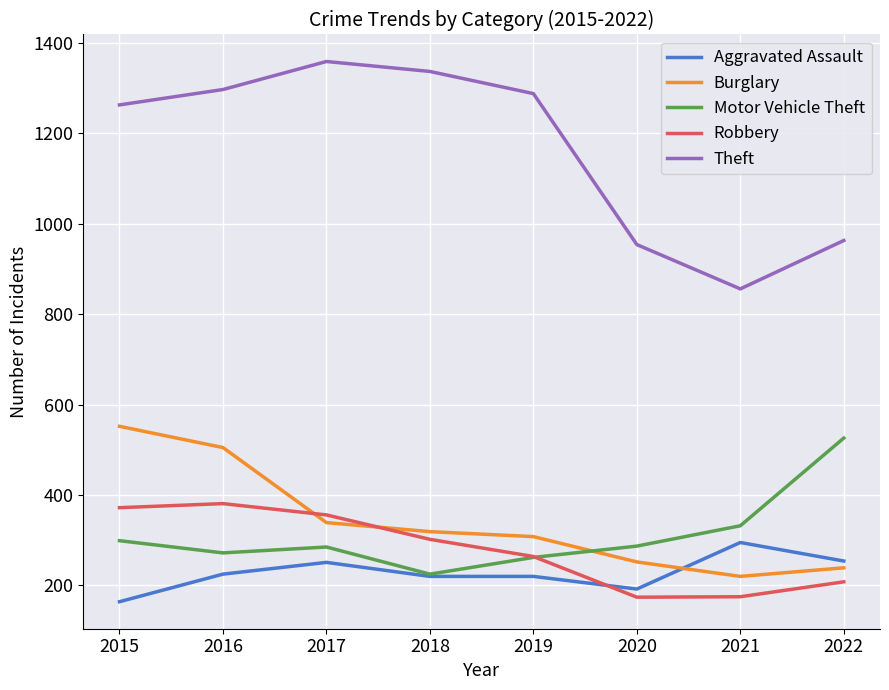

True or false: Theft and Aggravated Assault intersect in this chart.

False